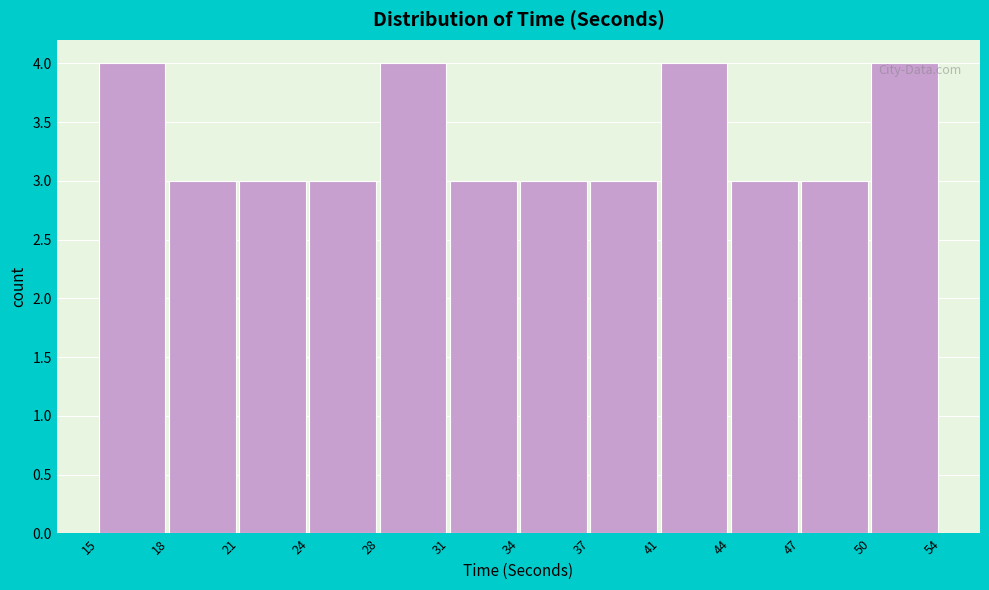

Reading right to left, transcribe all the data shown in this chart.

4	3	3	4	3	3	3	4	3	3	3	4